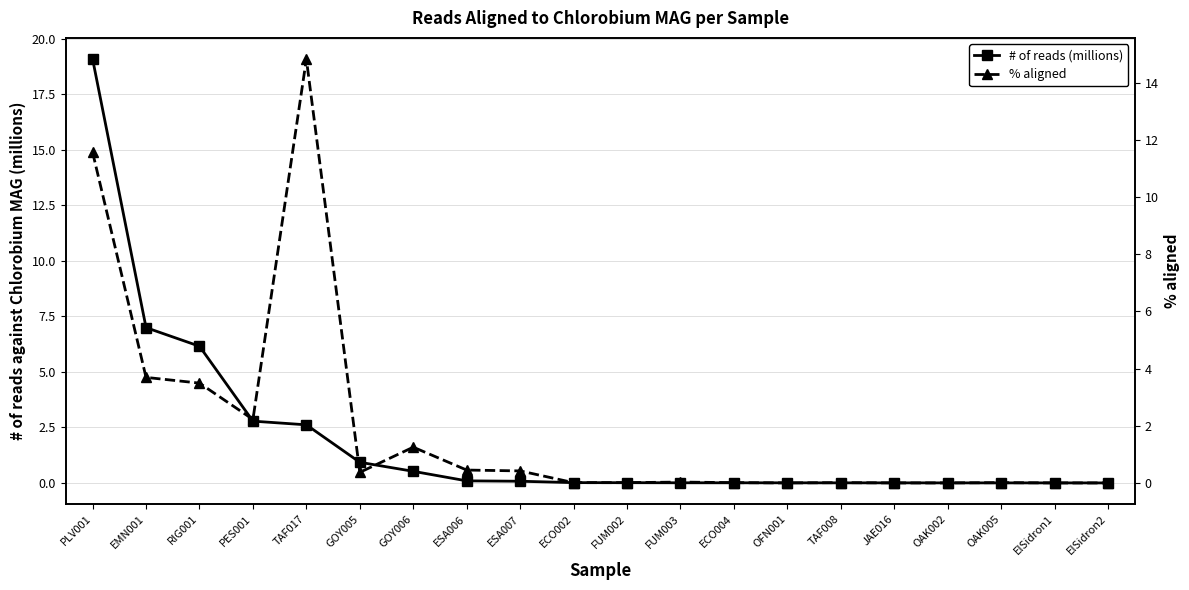

Which has a higher value, TAF008 or FUM003?

FUM003